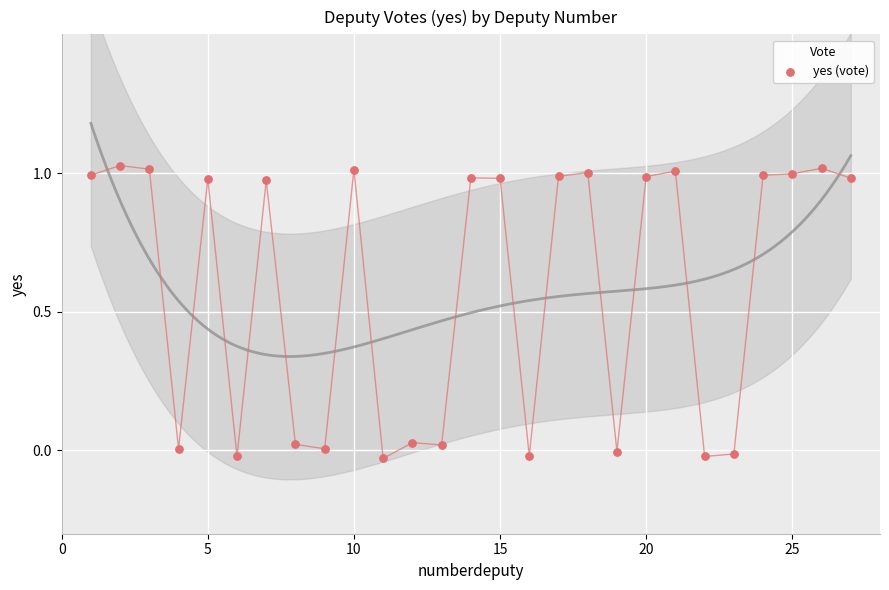

What is the range of X values (max minus min)?

26.0